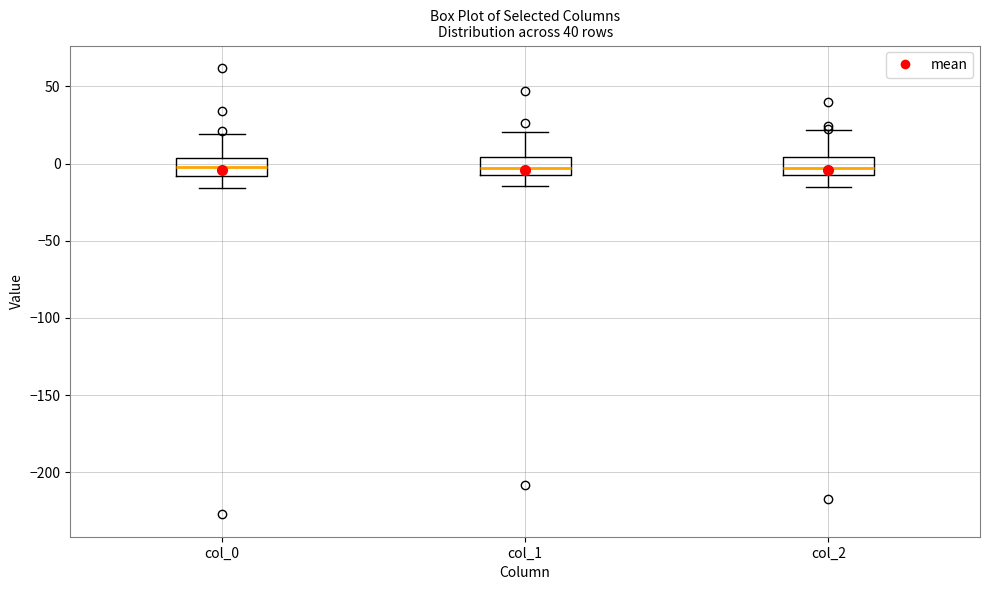

Where is the upper edge of the box for col_1 on the y-axis? The values are not printed on the chart, so give them approximately, as read against the axis.

5